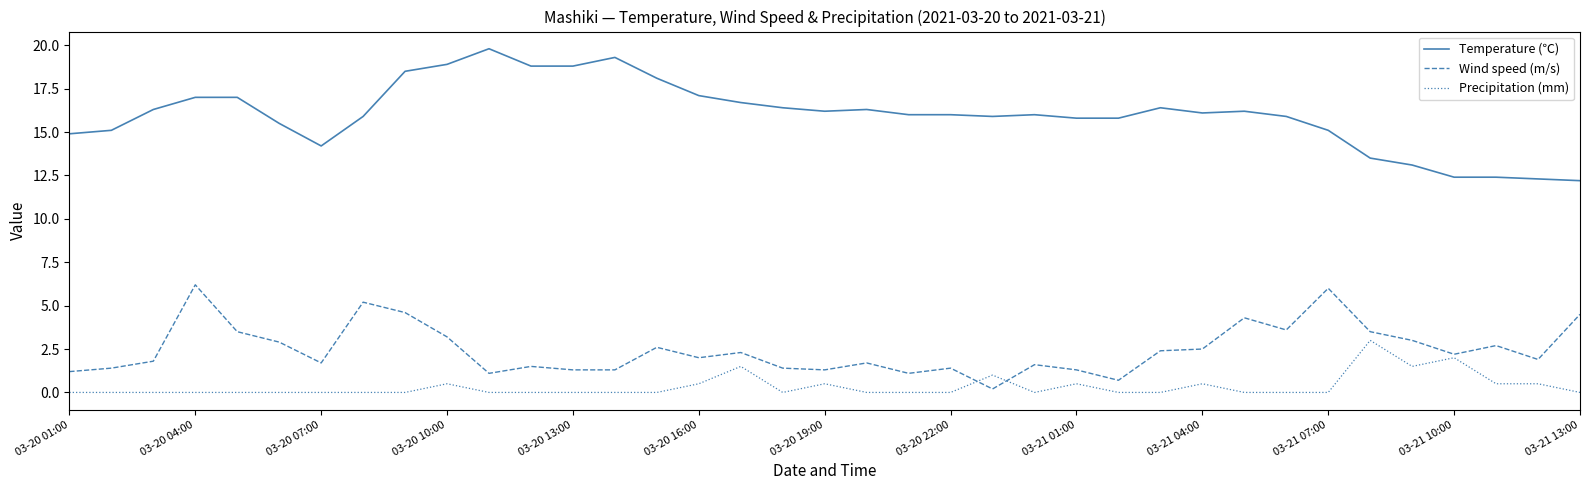

Which series has the largest total across all categories?

Temperature (℃)